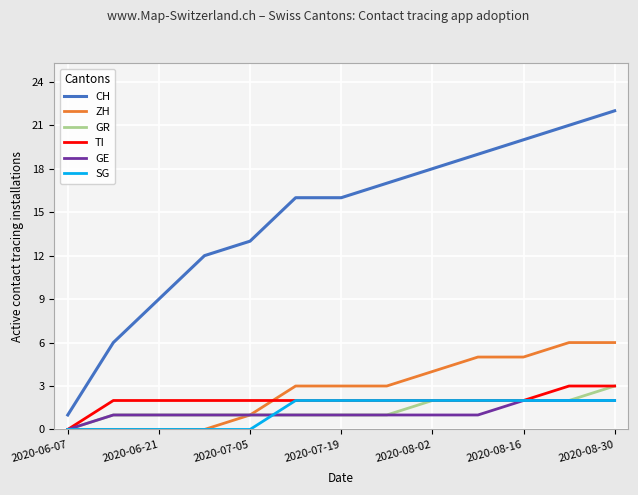

Which series has the largest range (max minus min)?

CH